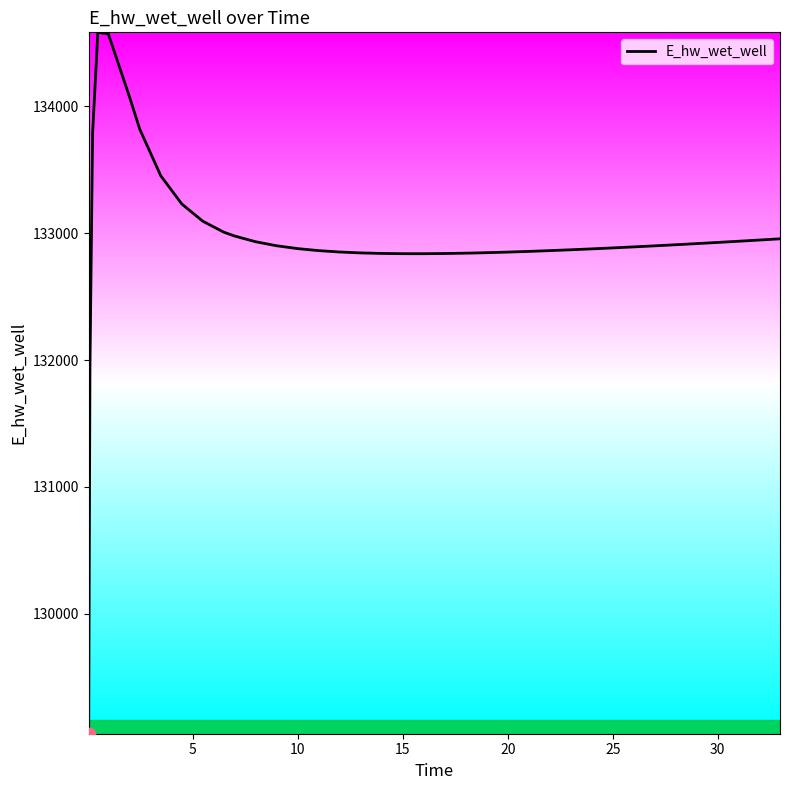

What is the minimum value shown in the chart?

129053.7